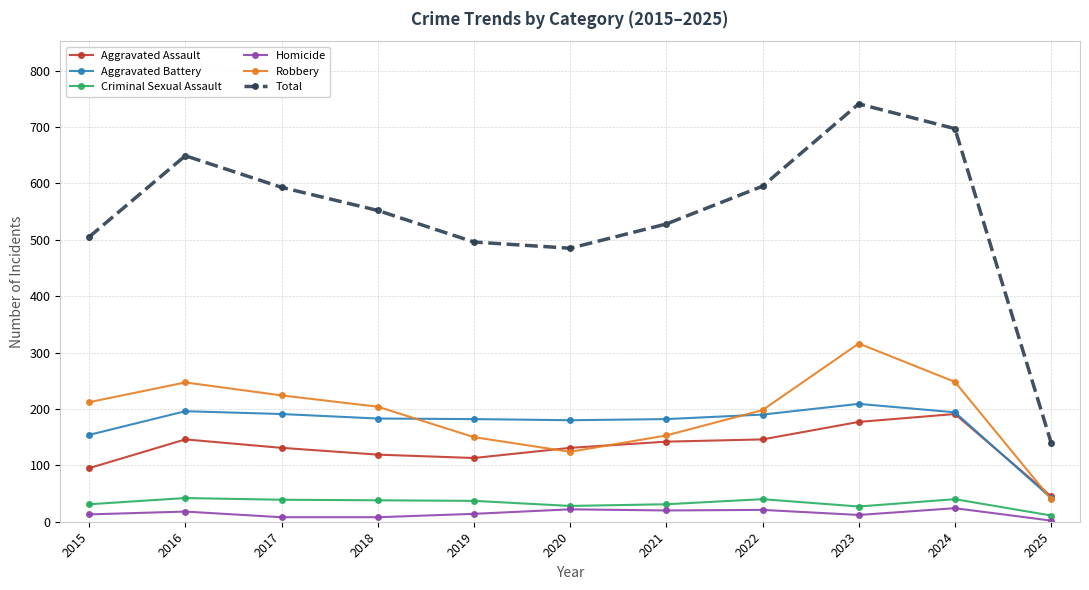

How many data points in Aggravated Assault are less than 131?

4